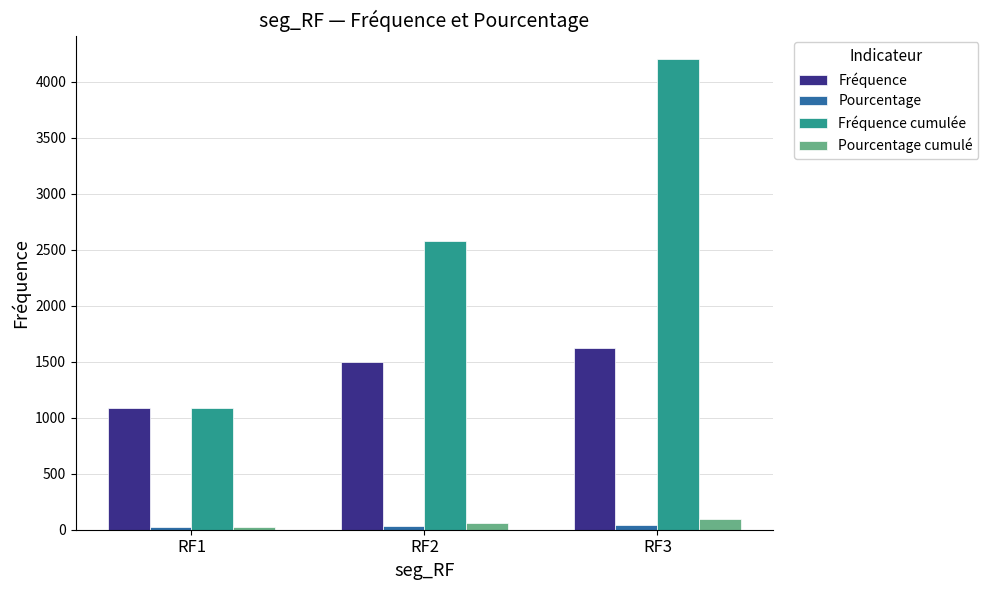

Where is Fréquence nearest to the value 1353?

RF2